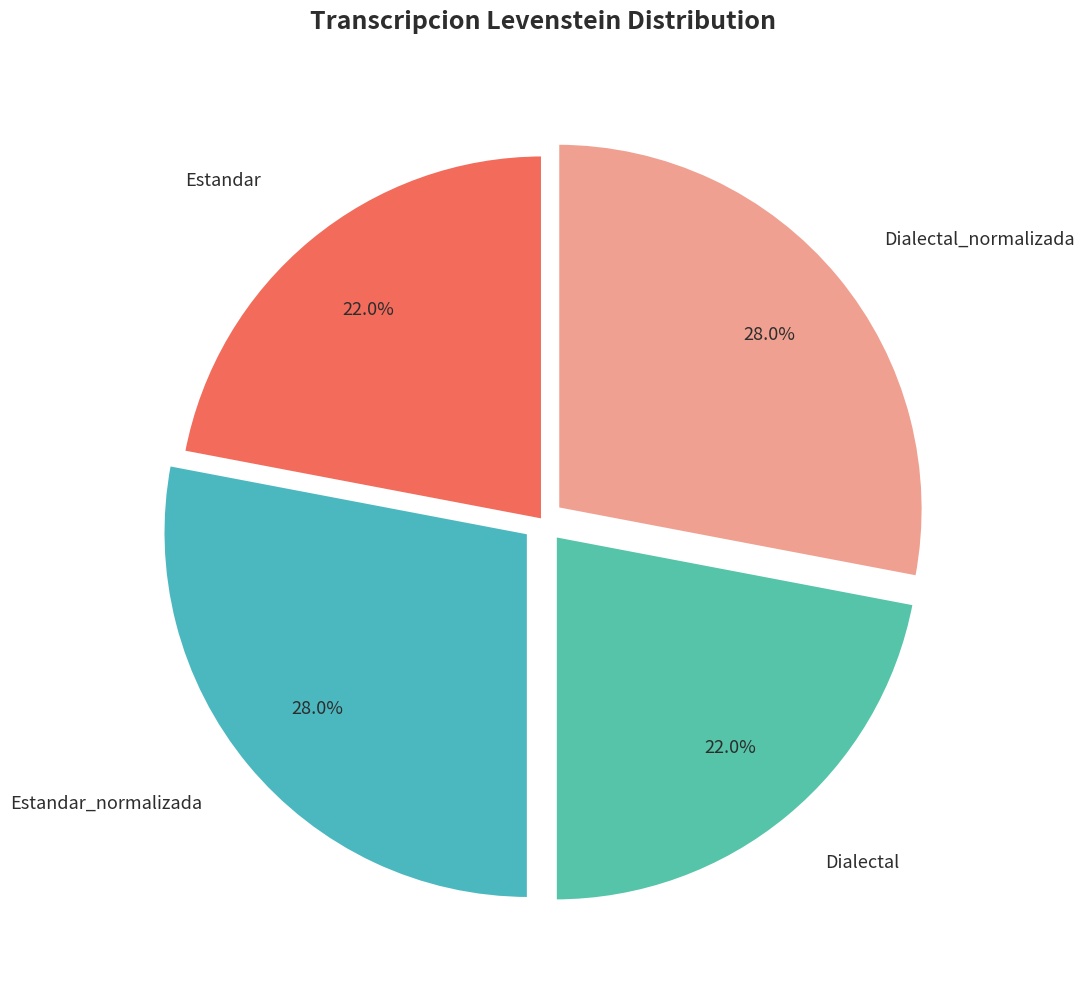

How many slices are in this pie chart?

4